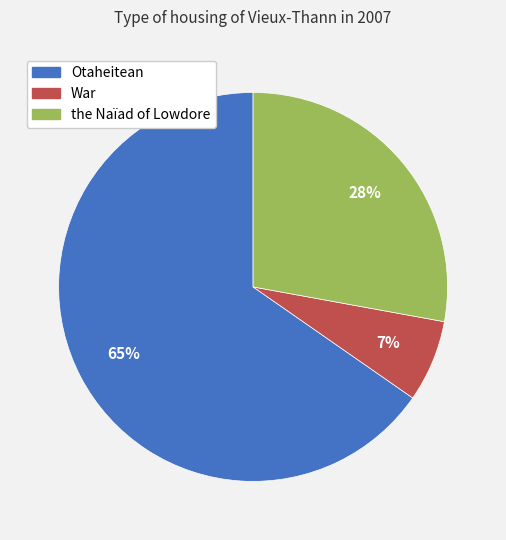

What percentage is the the Naïad of Lowdore slice, to the nearest percent?

28%